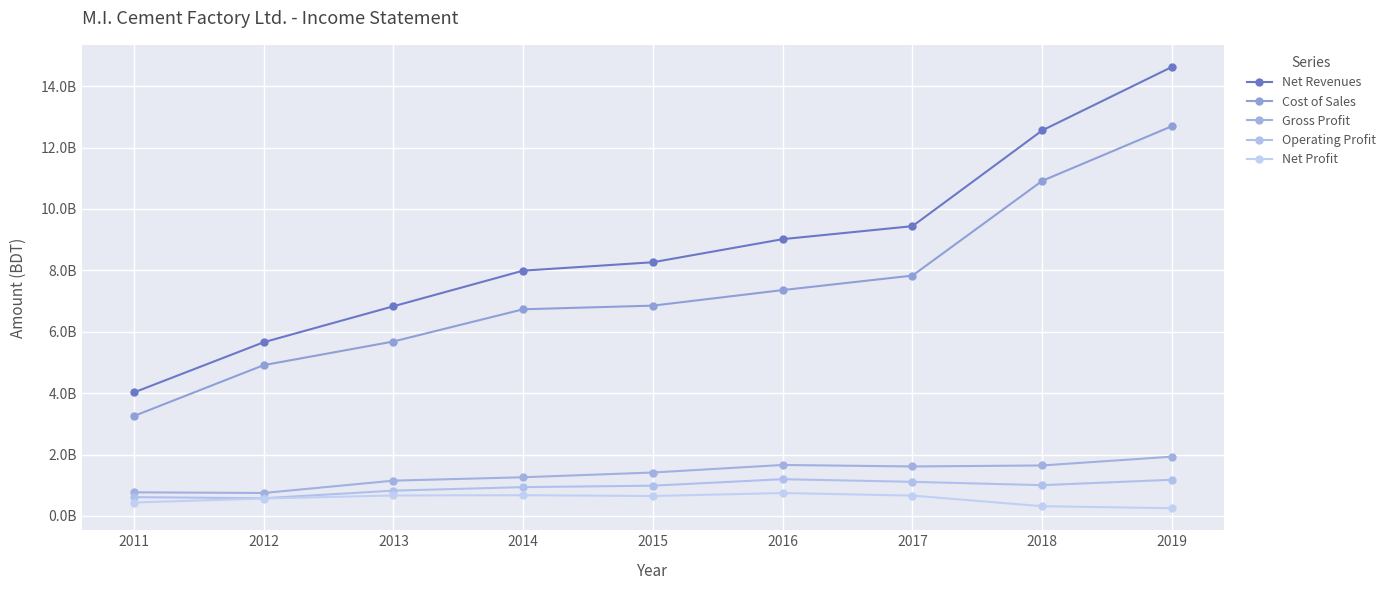

Which series has the largest total across all categories?

Net Revenues